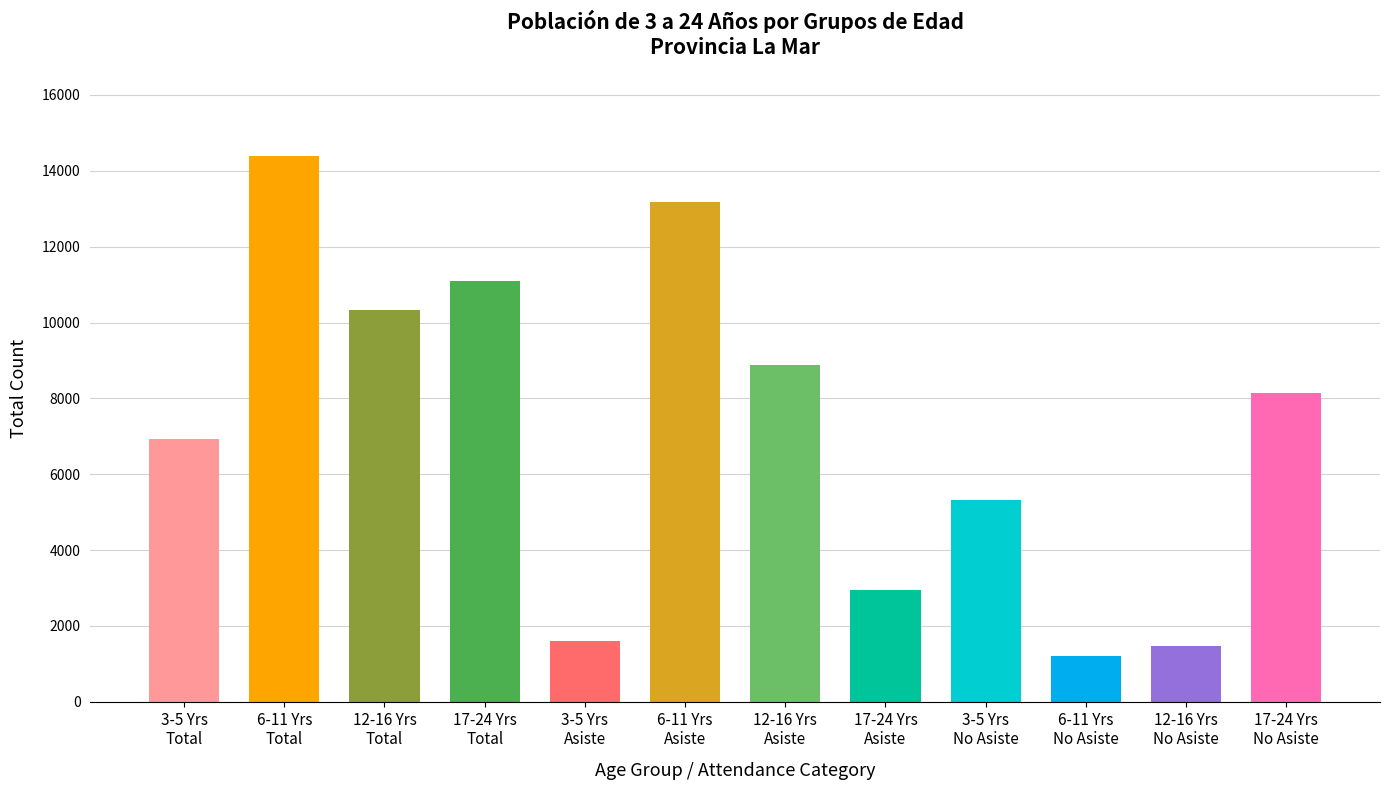

What is the maximum value shown in the chart?

14380